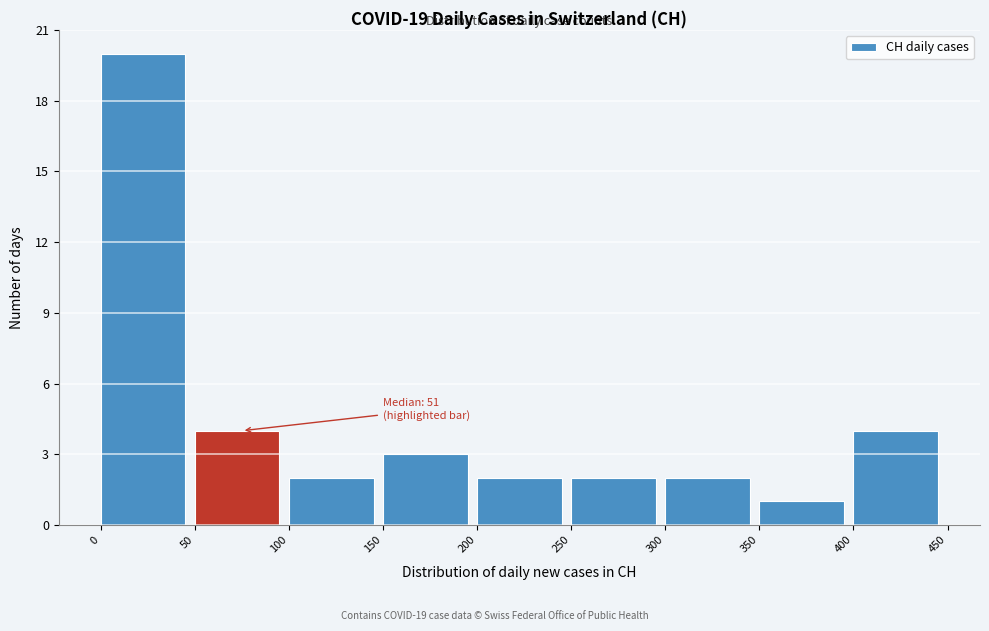

Over which range of the x-axis is the bar tallest?

0 to 50